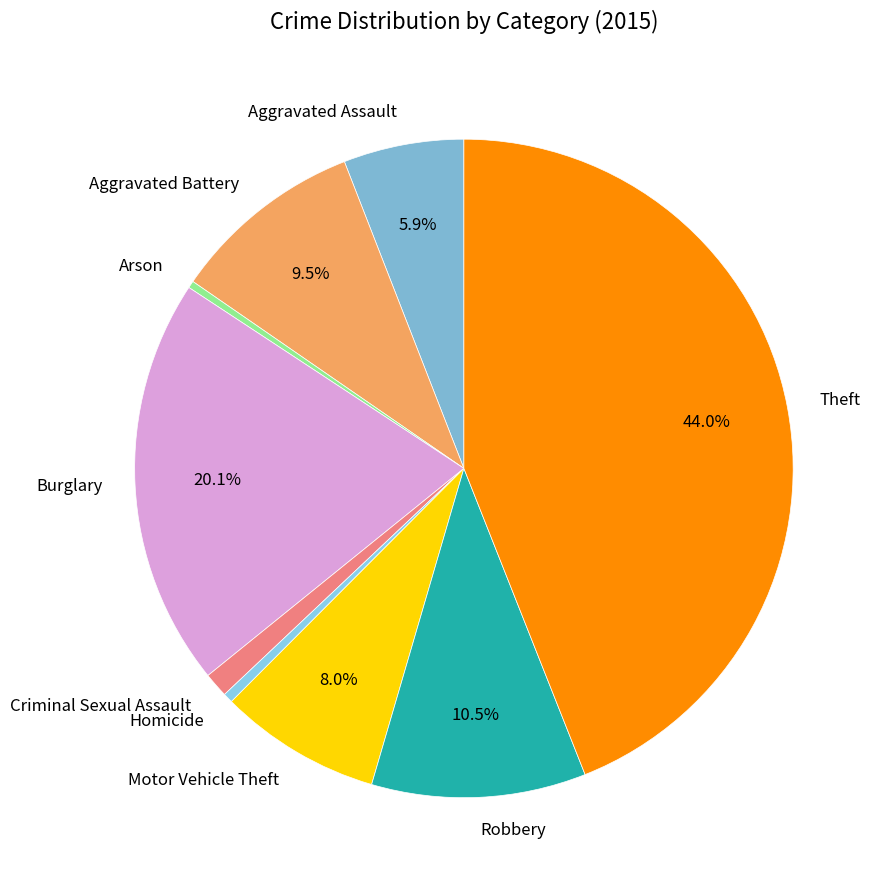

Does Homicide account for over 50% of the chart?

No